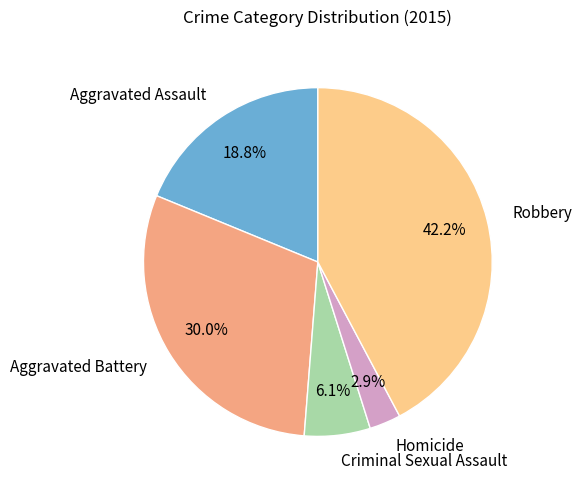

Rank the categories by value from lowest to highest.

Homicide, Criminal Sexual Assault, Aggravated Assault, Aggravated Battery, Robbery